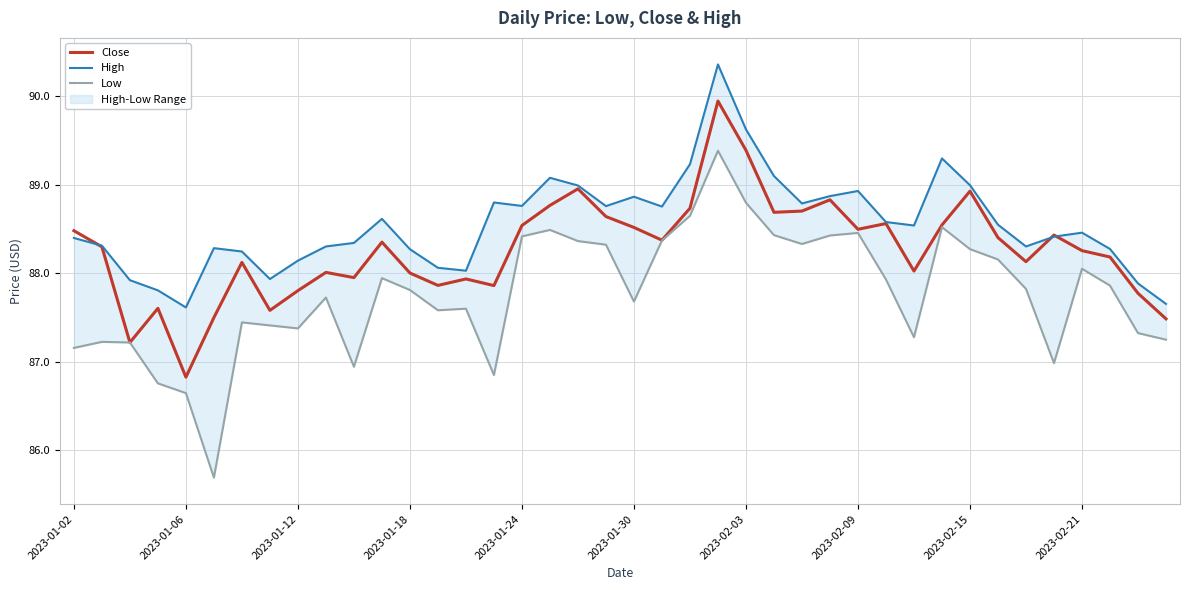

What position from the left is 25?

26